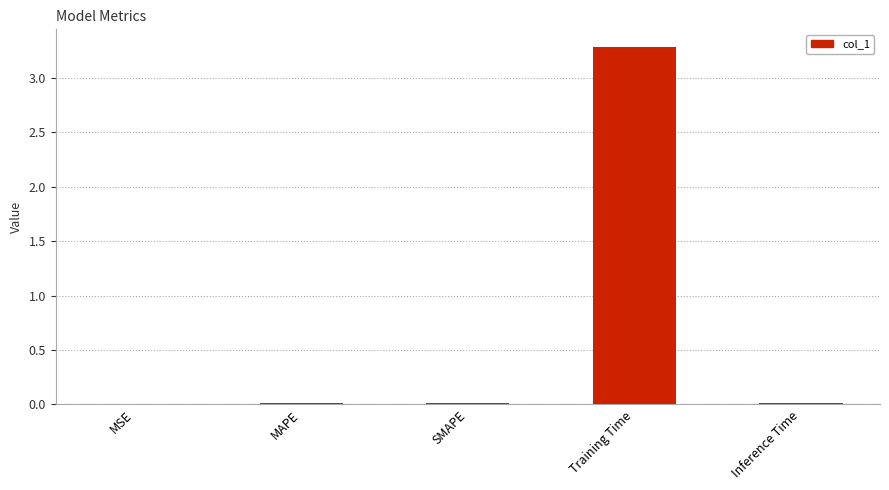

What is the sum of all values?

3.3